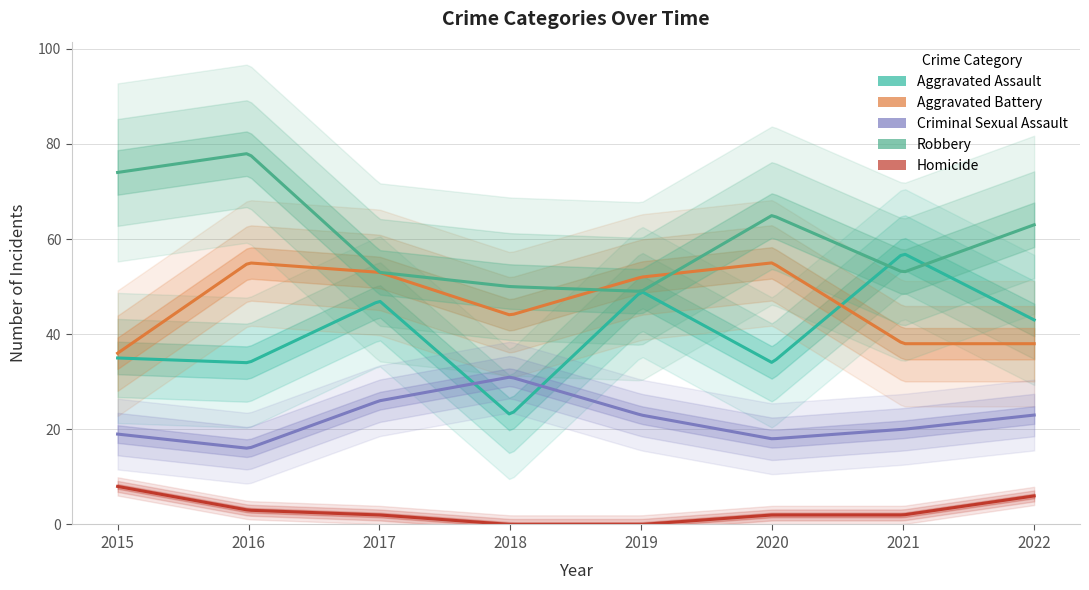

True or false: Robbery has a value of 31 at 2020.

False